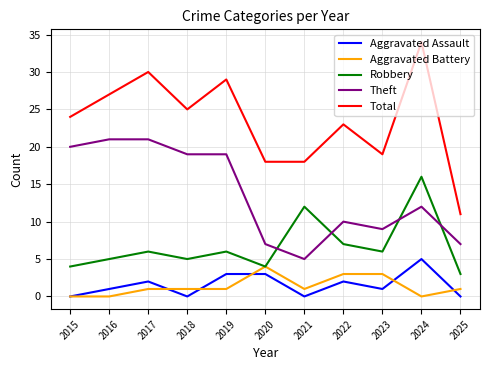

Between 2017 and 2021, which series saw the biggest shift?

Theft